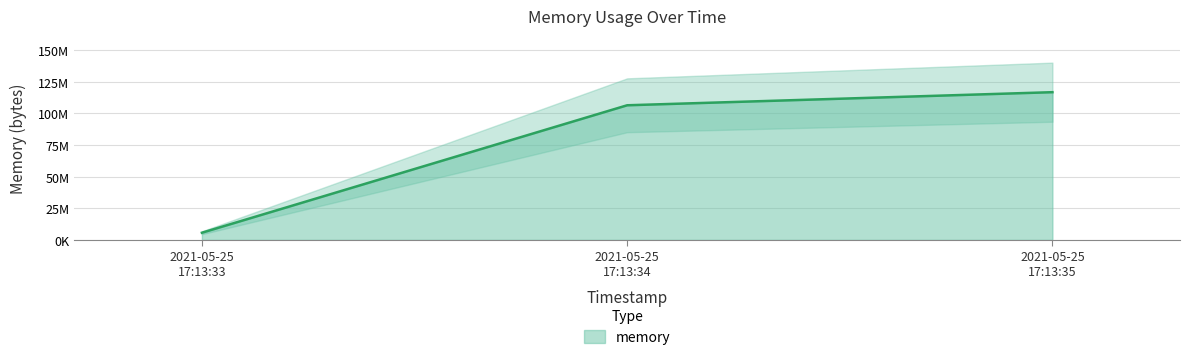

Rank the categories by value from highest to lowest.

2021-05-25 17:13:35, 2021-05-25 17:13:34, 2021-05-25 17:13:33